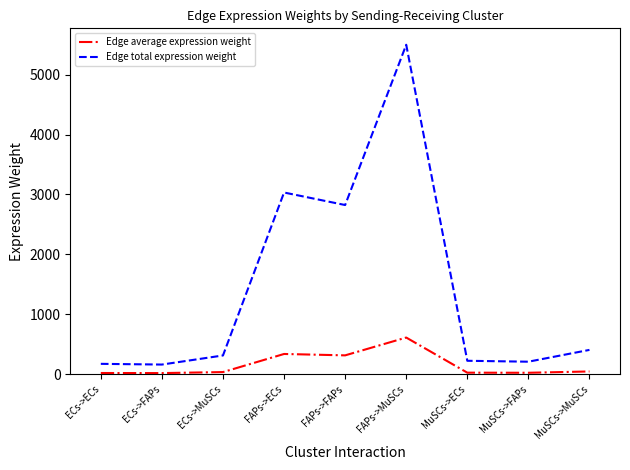

What is the difference between the Edge total expression weight values at FAPs->FAPs and MuSCs->ECs?

2600.1